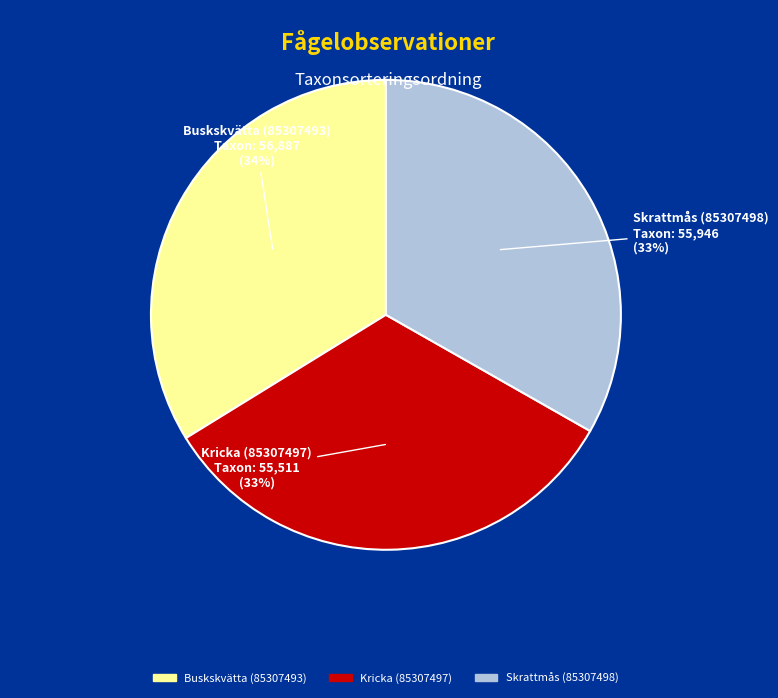

To the nearest percent, what is the difference between the Buskskvätta (85307493) and Kricka (85307497) slice percentages?

1%